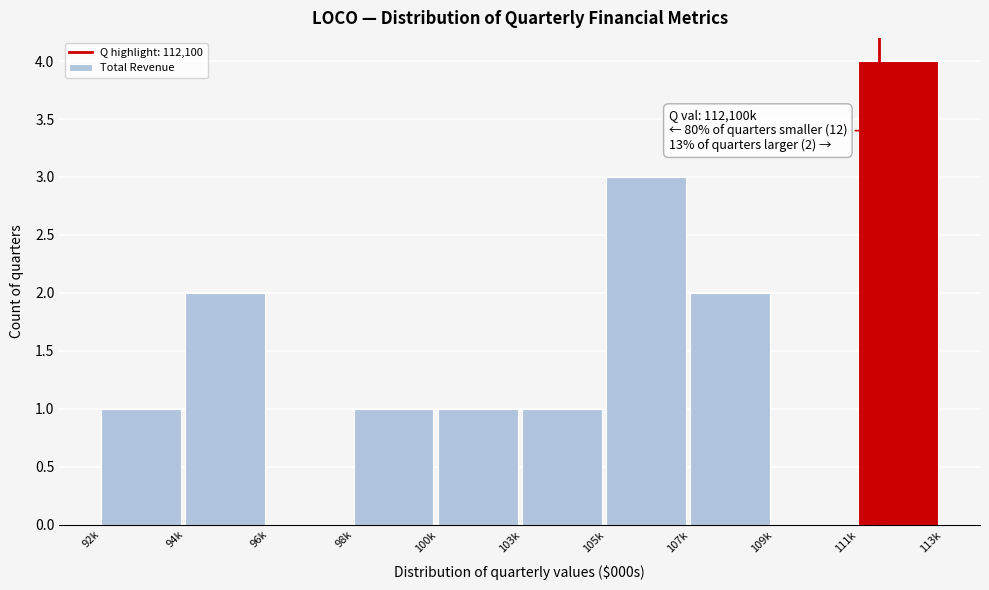

Reading left to right, list all the values displayed in this chart.

92k=1	94k=2	96k=0	98k=1	100k=1	103k=1	105k=3	107k=2	109k=0	111k=4